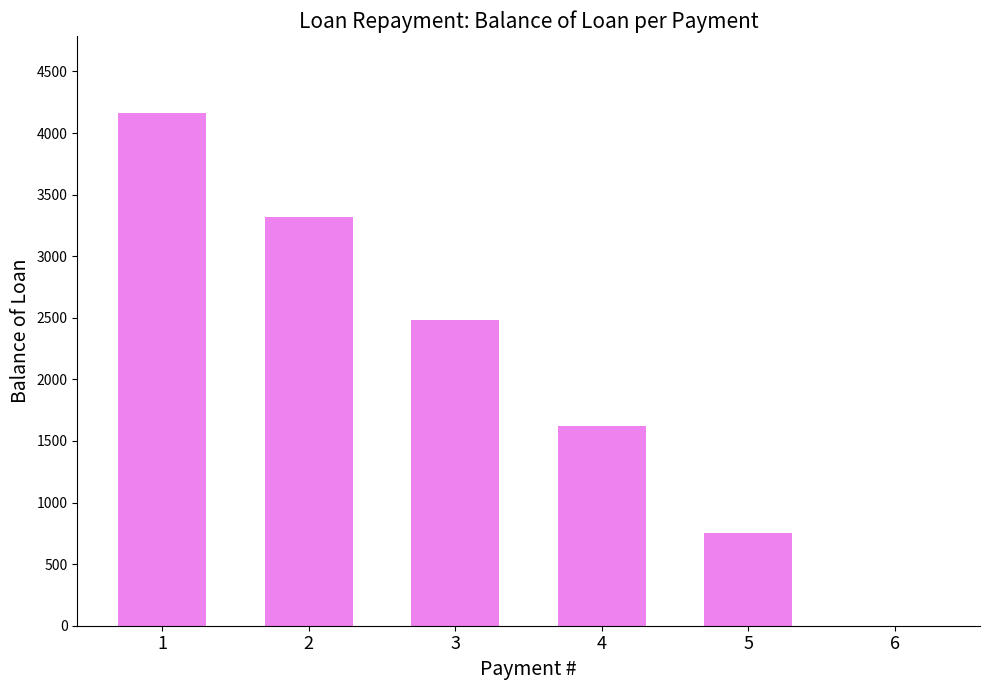

Between 4 and 5, which is larger?

4